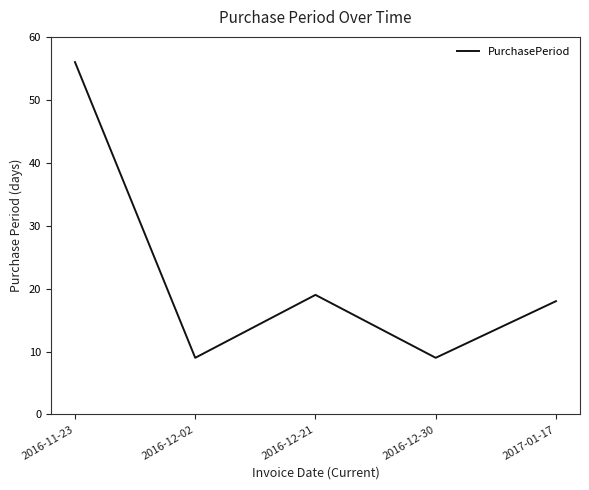

What is the difference between the values at 2017-01-17 and 2016-12-30?

9